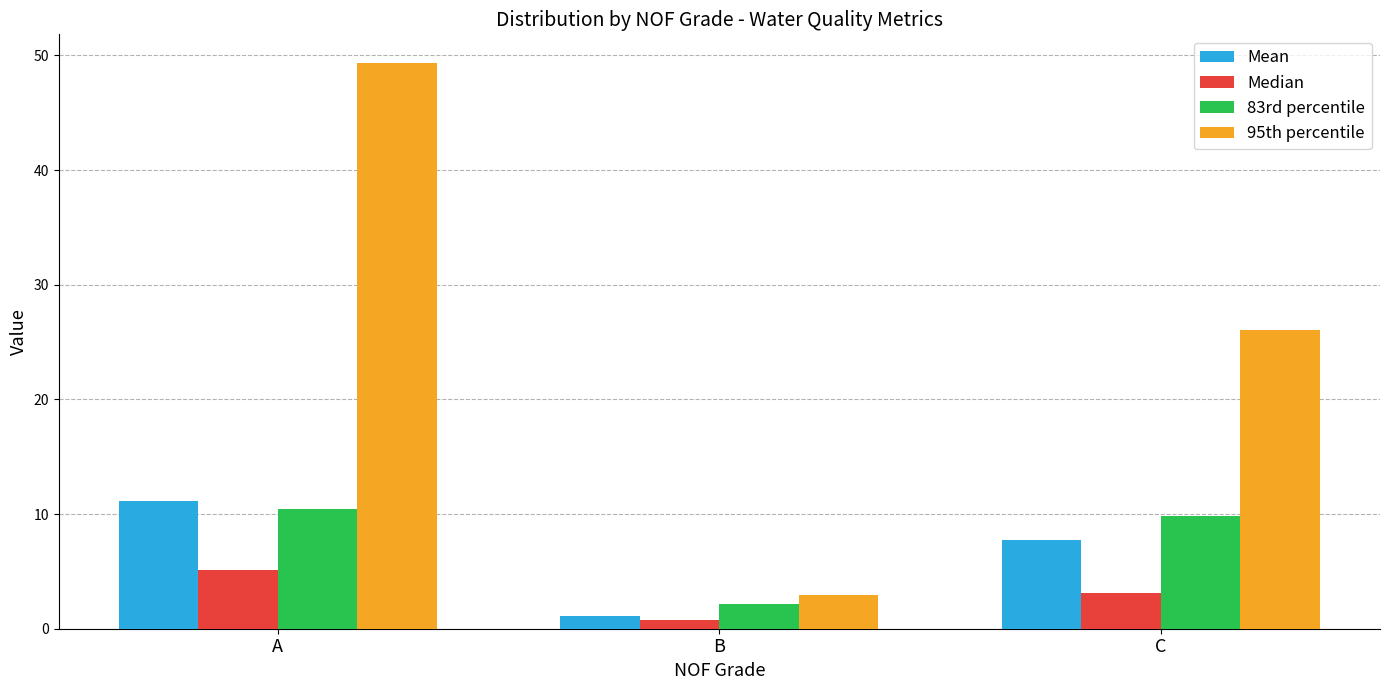

What is the value of the Mean bar at the 1st from the left?

11.1